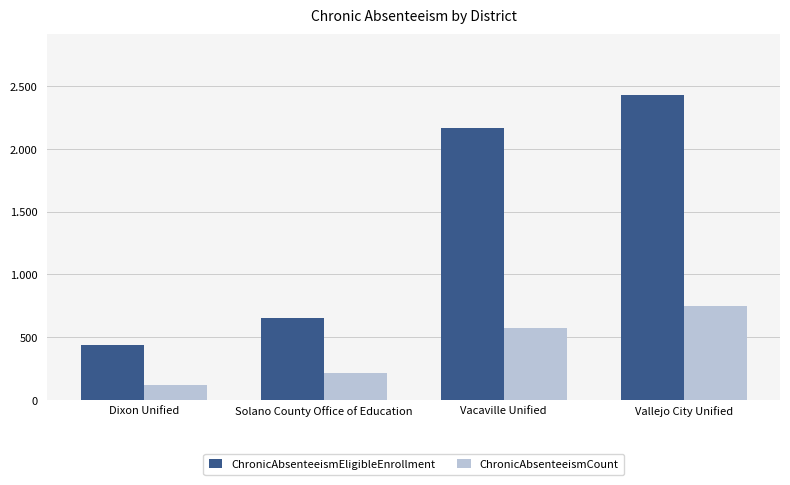

Is it true that ChronicAbsenteeismCount equals 190 at Dixon Unified?

False